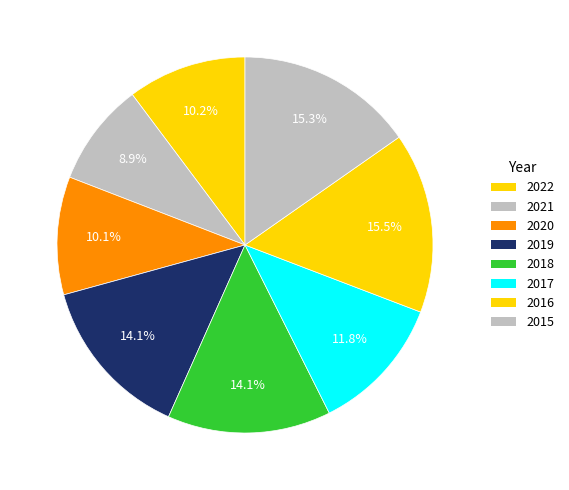

Does any single category account for the majority?

No